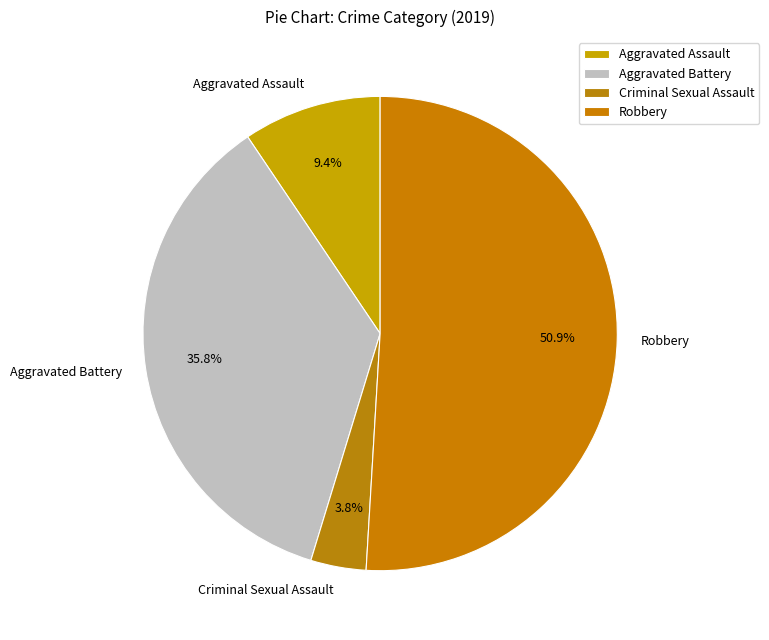

Does any single category account for the majority?

Yes